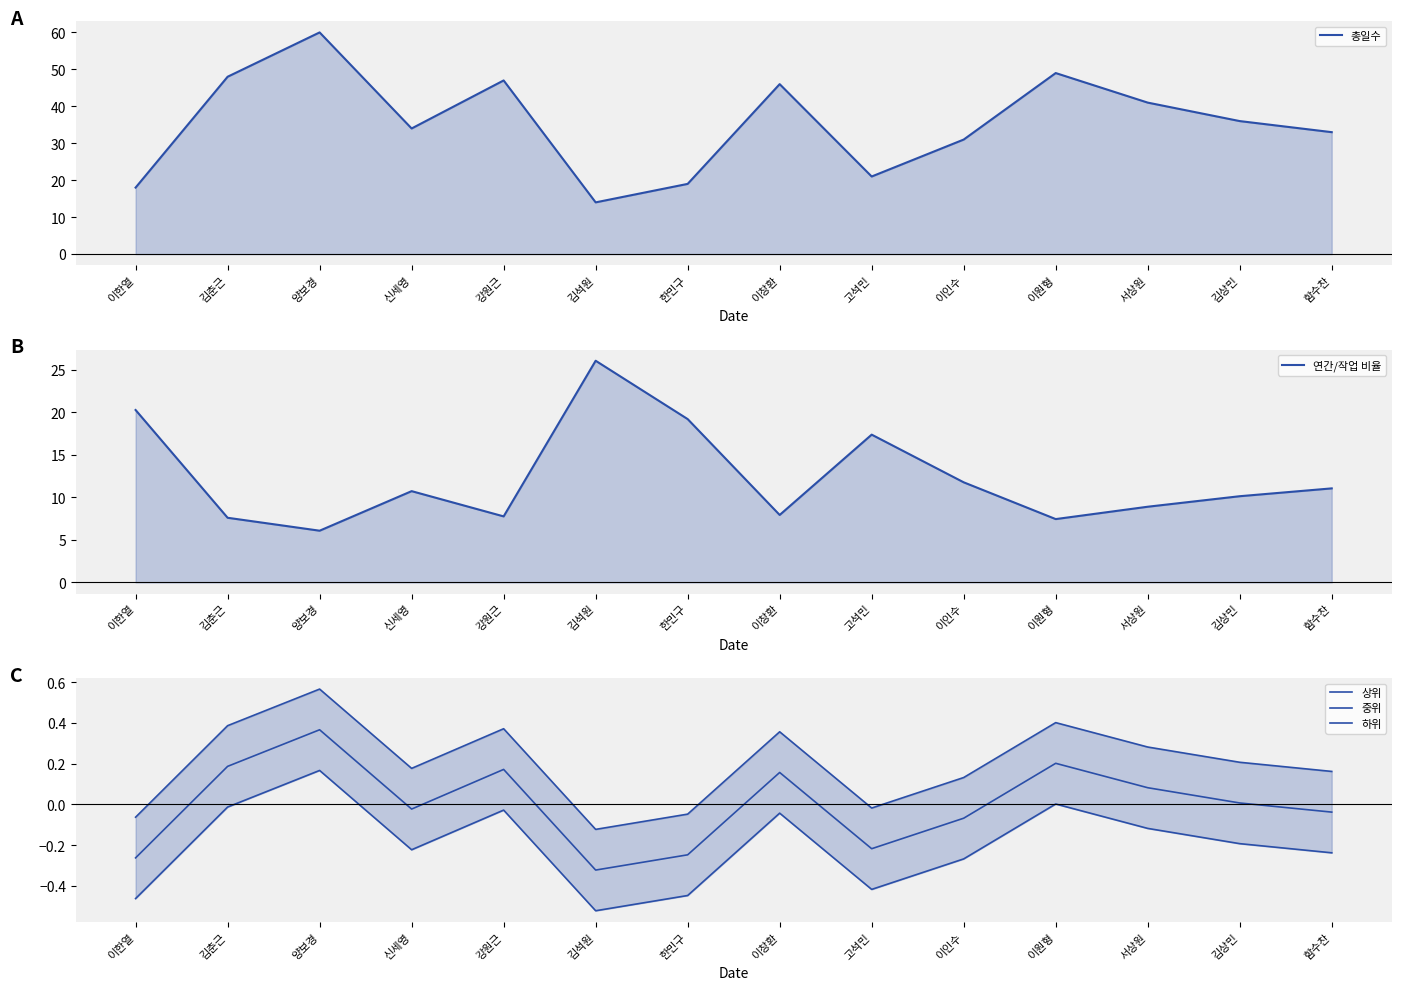

True or false: 연간/작업 비율 and 상위 cross at least once.

False